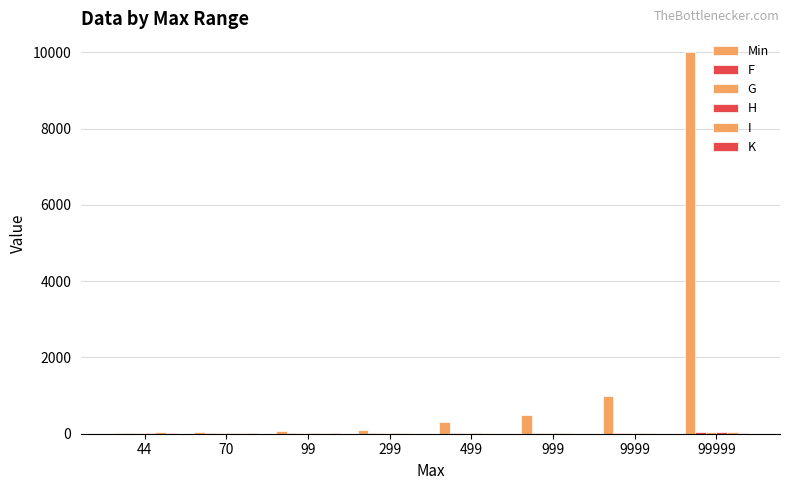

Does the chart contain stacked bars?

No